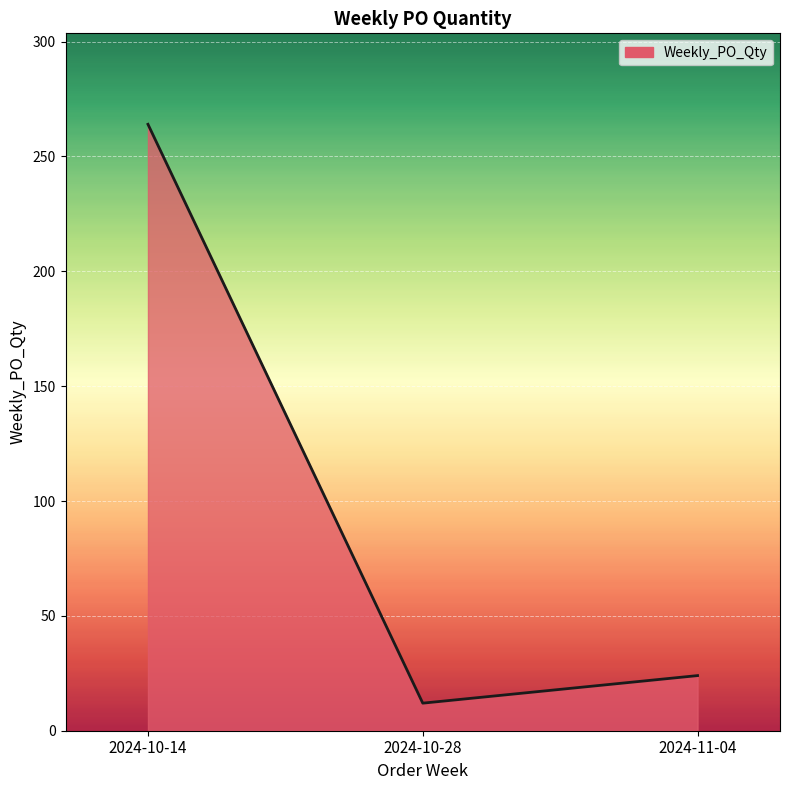

Count the number of categories in the chart.

3